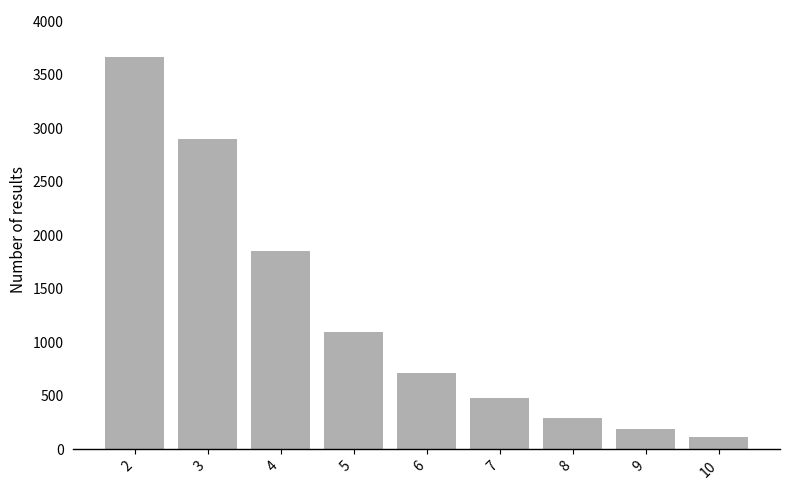

What is the difference between the maximum and second lowest values?

3479